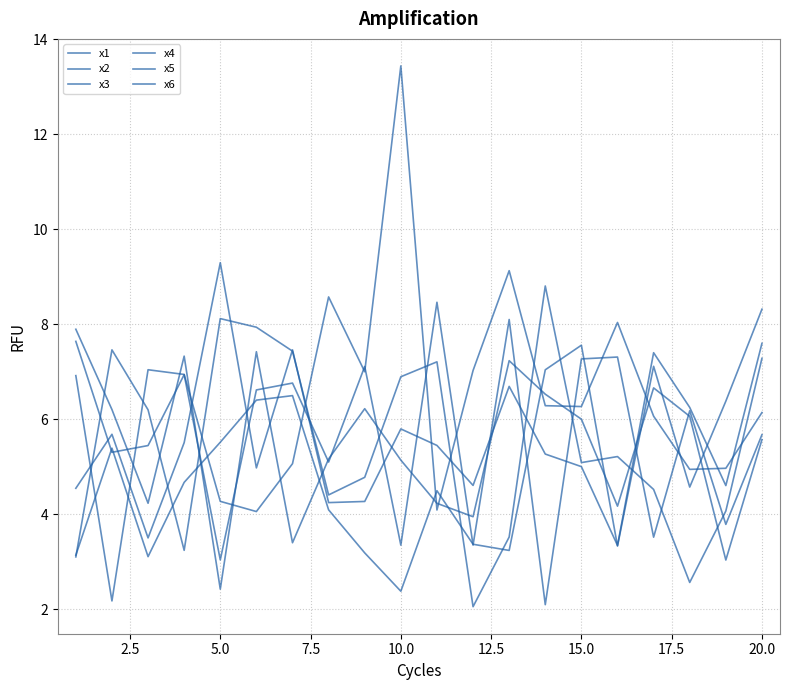

How many interior local peaks does the x3 series have?

5